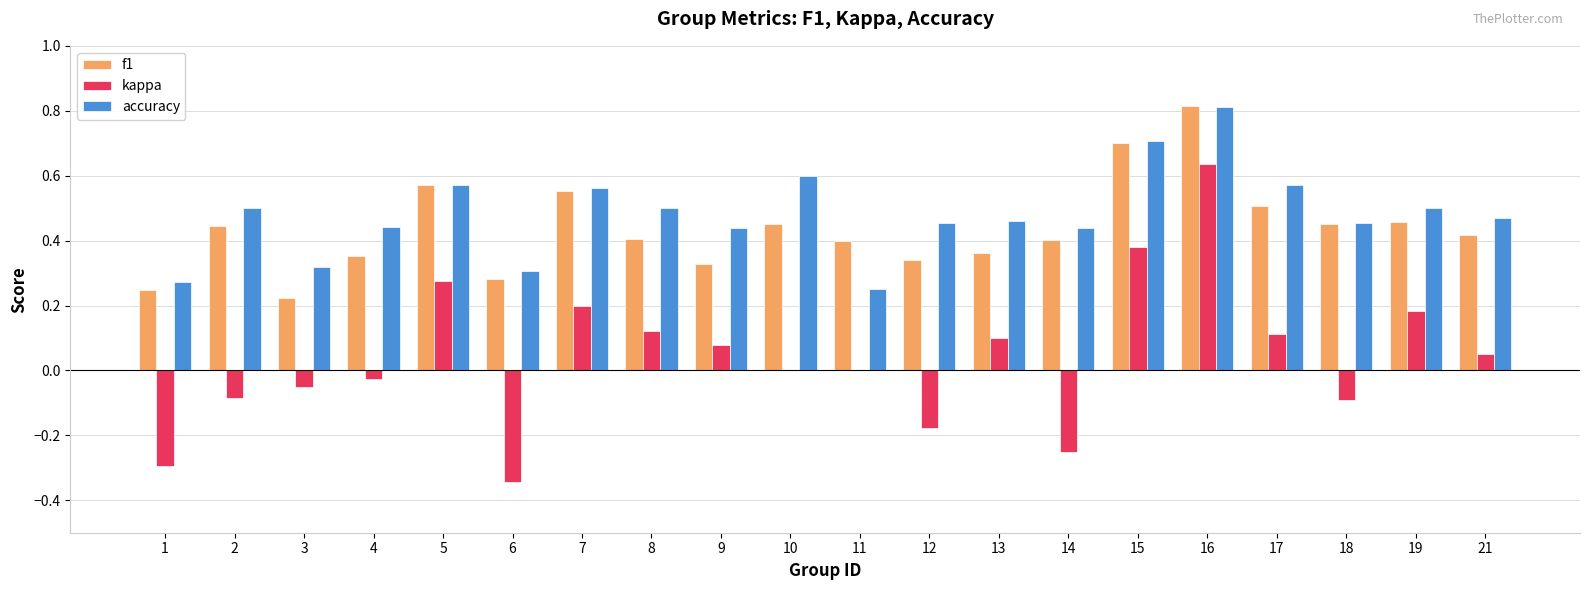

What is the maximum value for f1?

0.8